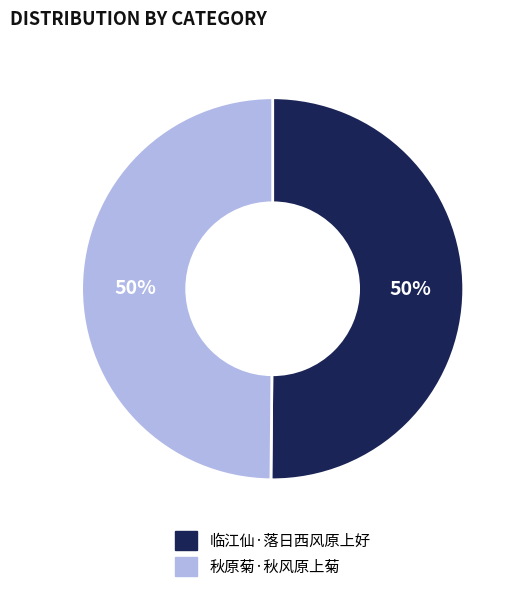

Is the sum of 秋原菊·秋风原上菊 and 临江仙·落日西风原上好 greater than half?

Yes